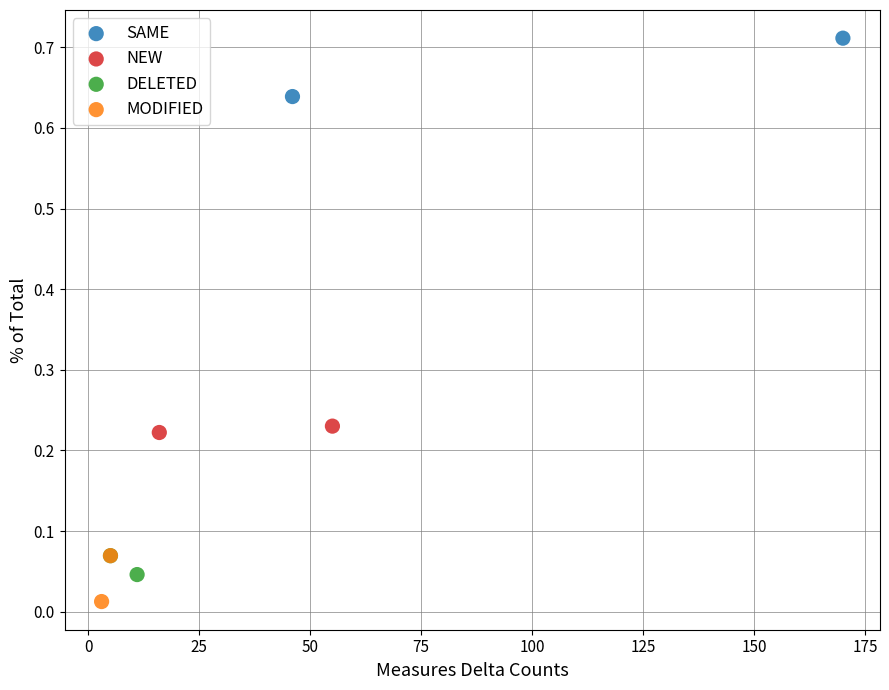

Which series contains the highest Y value?

SAME